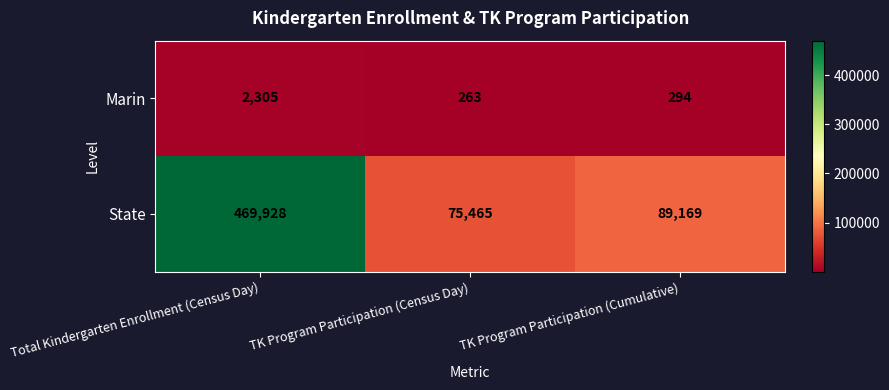

Reading left to right, extract all data points from this chart.

Marin: Total Kindergarten Enrollment (Census Day)=2305	TK Program Participation (Census Day)=263	TK Program Participation (Cumulative)=294
State: Total Kindergarten Enrollment (Census Day)=469928	TK Program Participation (Census Day)=75465	TK Program Participation (Cumulative)=89169